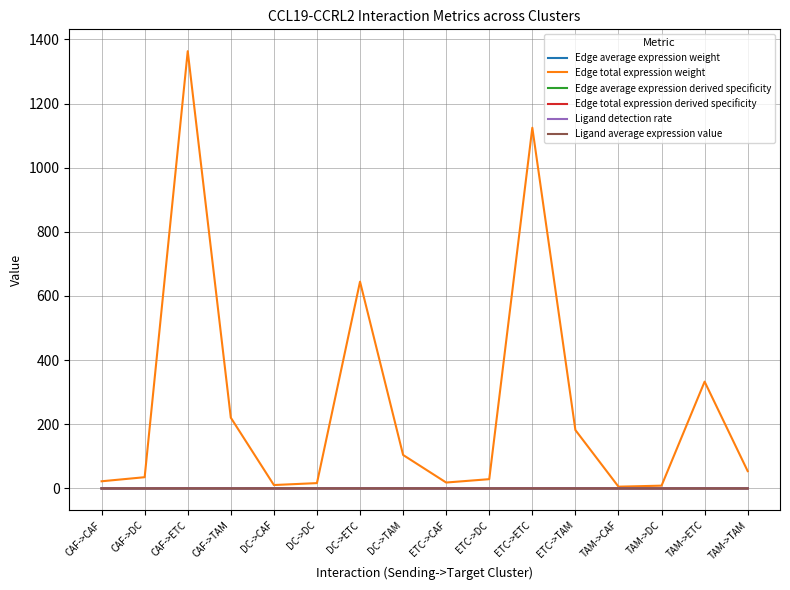

Which series has the widest spread of values?

Edge total expression weight